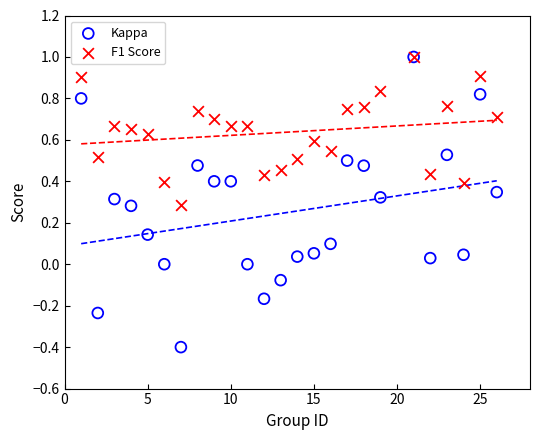

What are all the series names shown in the legend?

Kappa, F1 Score